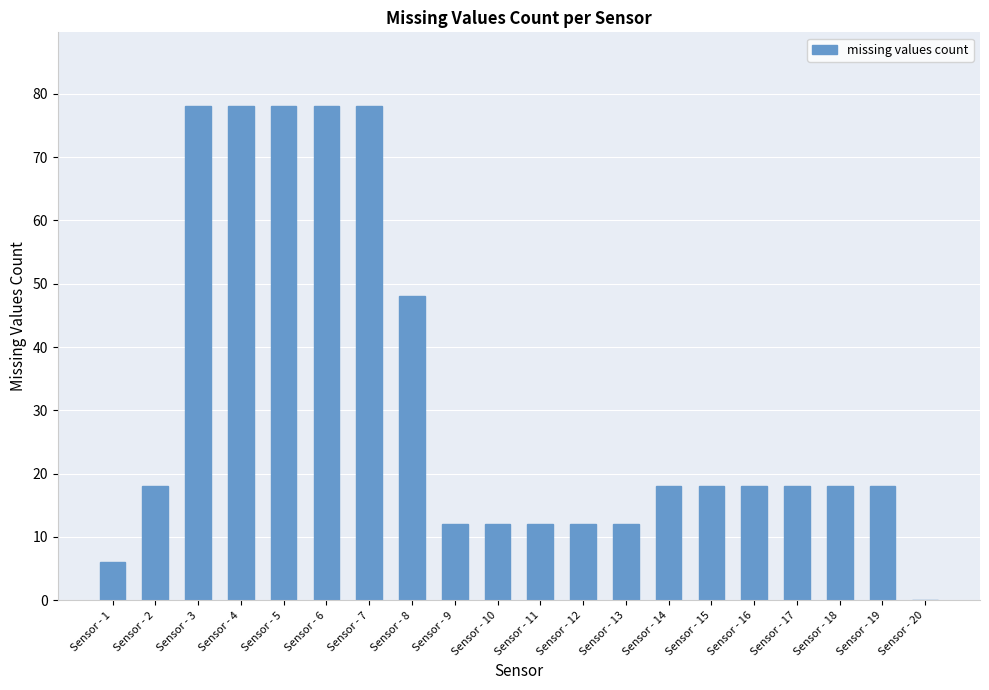

Approximately how many times larger is the value at Sensor - 13 compared to Sensor - 19?

0.7